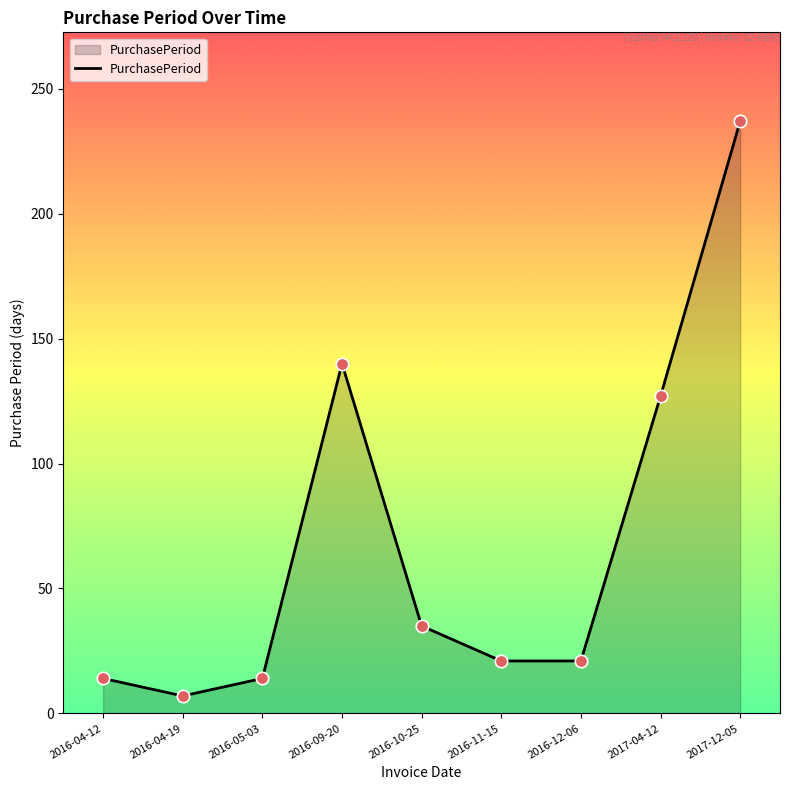

Between 2016-12-06 and 2016-04-12, which is larger?

2016-12-06